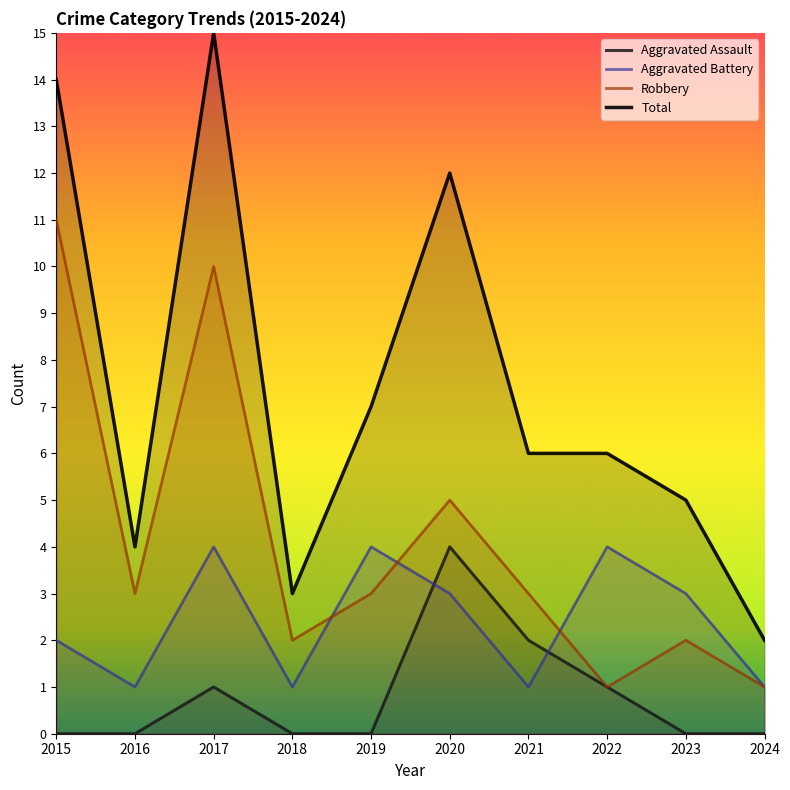

What is the sum of the Aggravated Assault values at 2017 and 2019?

1